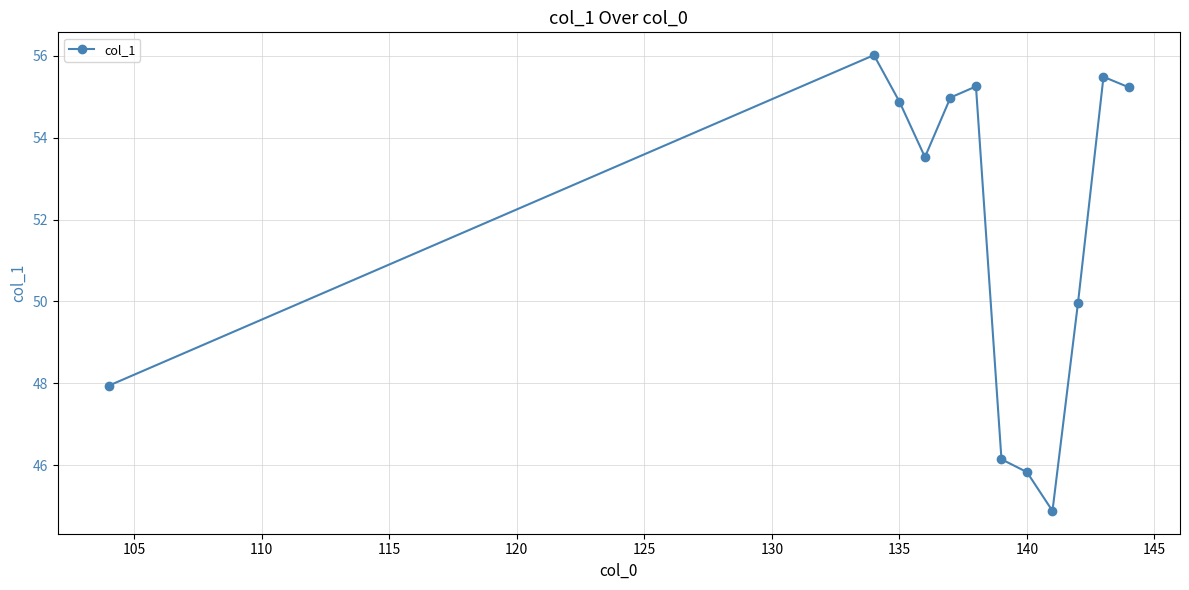

Reading right to left, extract all data points from this chart.

55.2	55.5	50.0	44.9	45.8	46.1	55.2	55.0	53.5	54.9	56.0	47.9